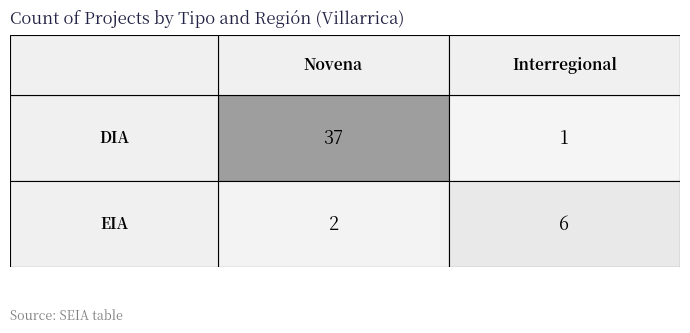

Reading left to right, what are all the values shown in this chart?

Novena: 0=37	1=2
Interregional: 0=1	1=6